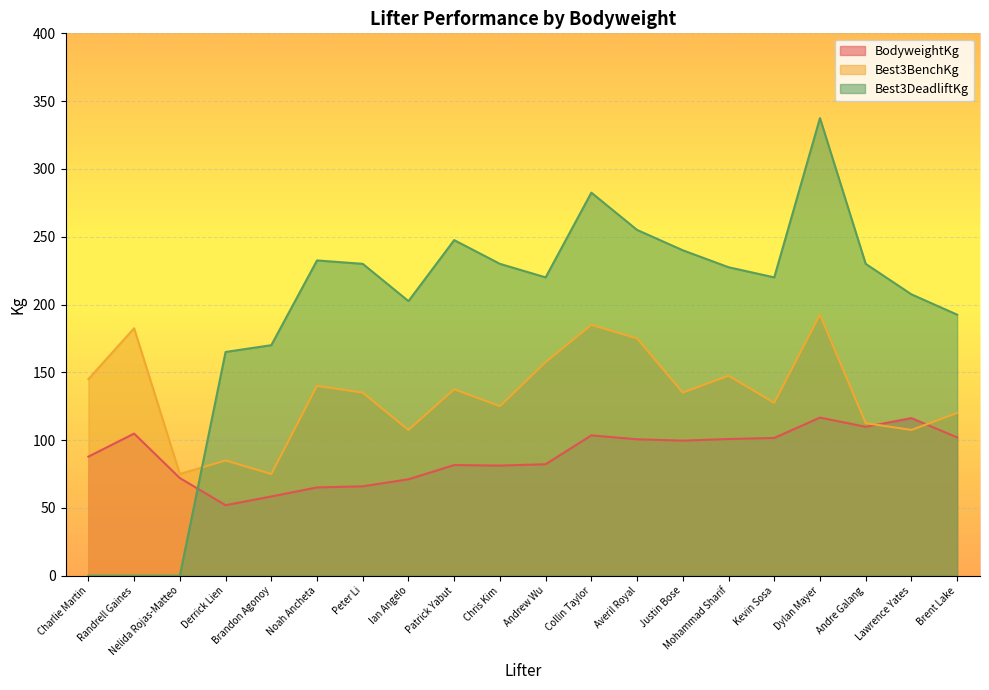

What is the approximate value of Best3BenchKg at Brandon Agonoy?

75.0